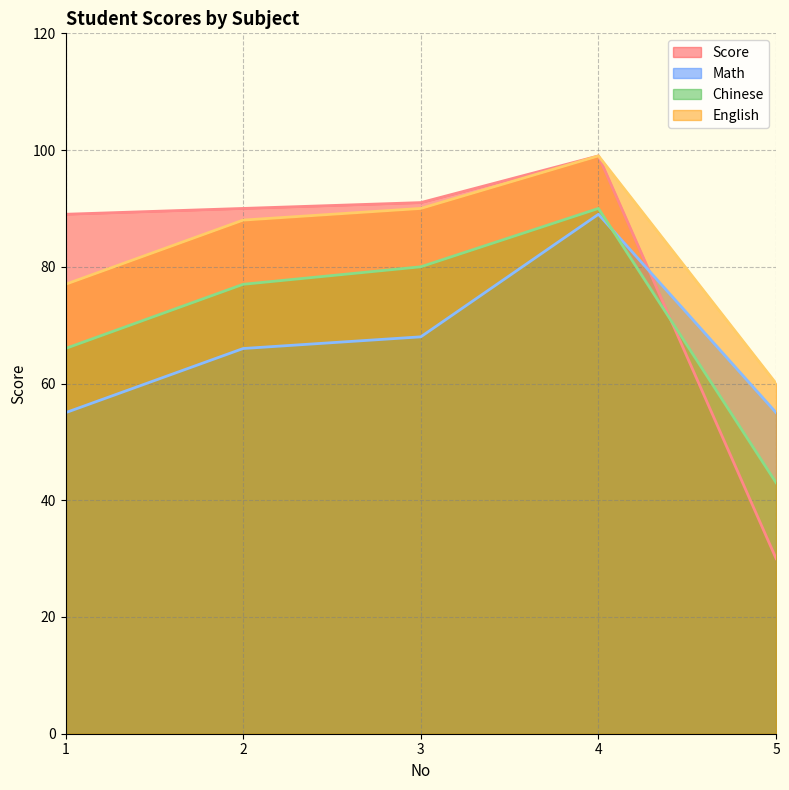

What is the sum of all English values?

414